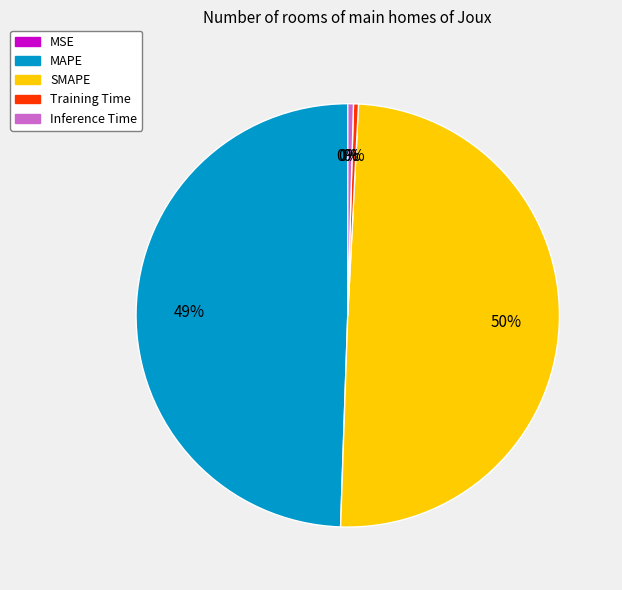

To the nearest percent, what is the difference between the Training Time and MAPE slice percentages?

49%